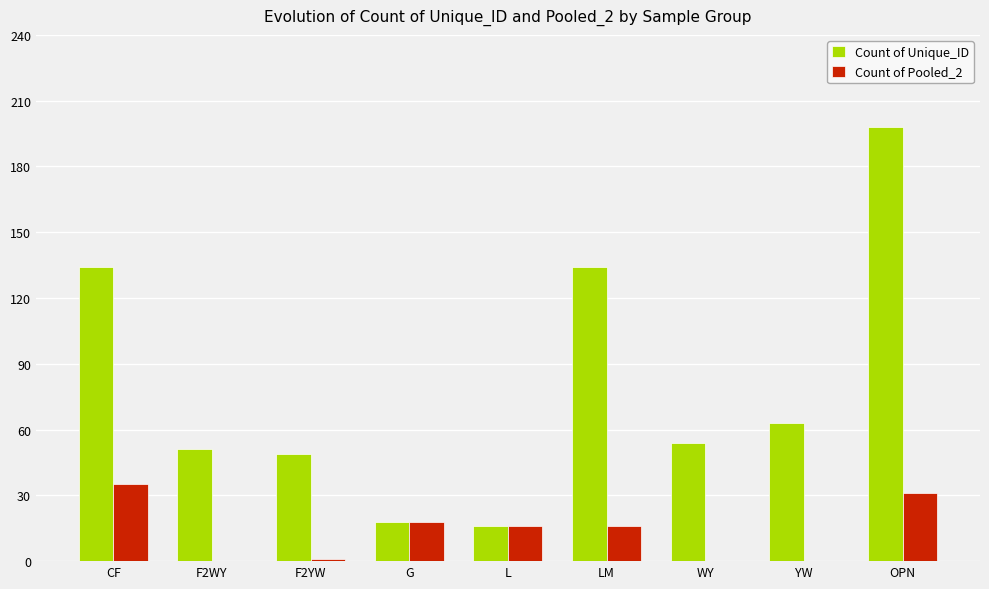

What are all the series names shown in the legend?

Count of Unique_ID, Count of Pooled_2